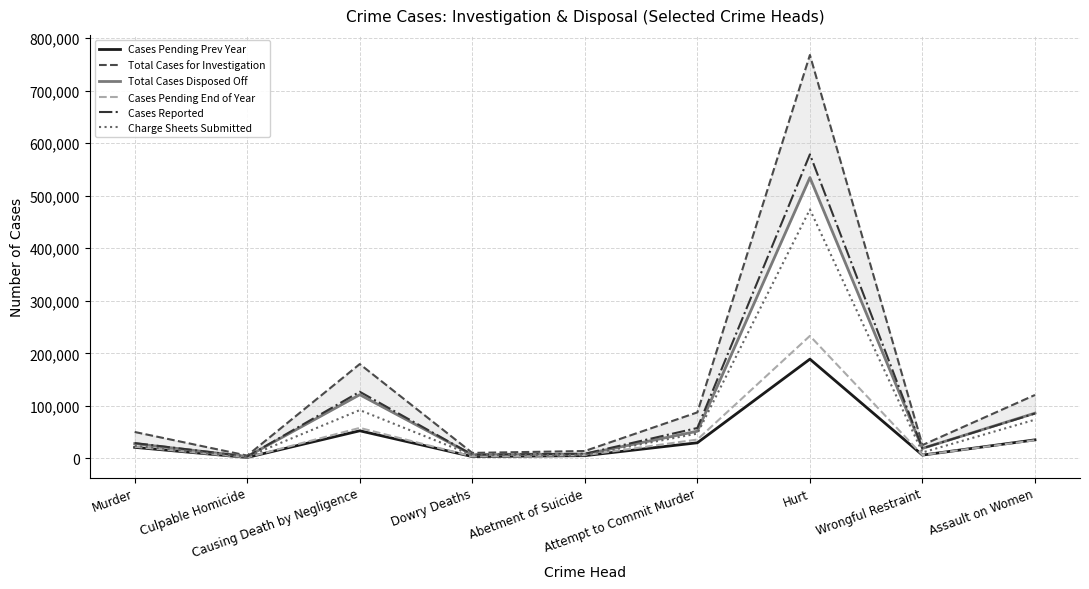

At which label does Cases Pending Prev Year first exceed 21023?

Causing Death by Negligence